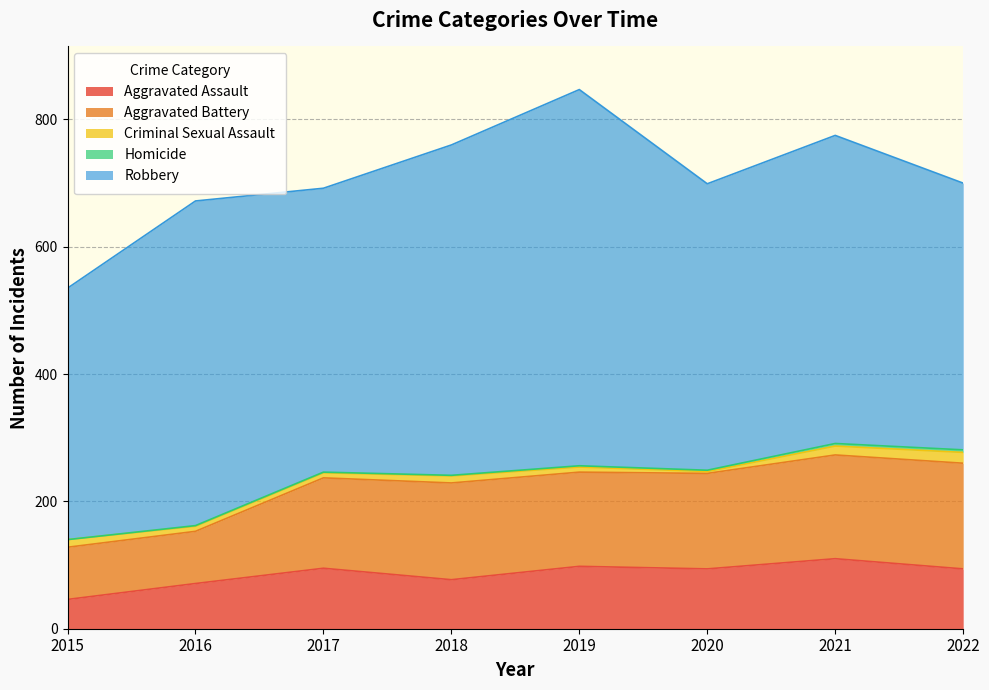

True or false: Aggravated Battery and Robbery intersect in this chart.

False